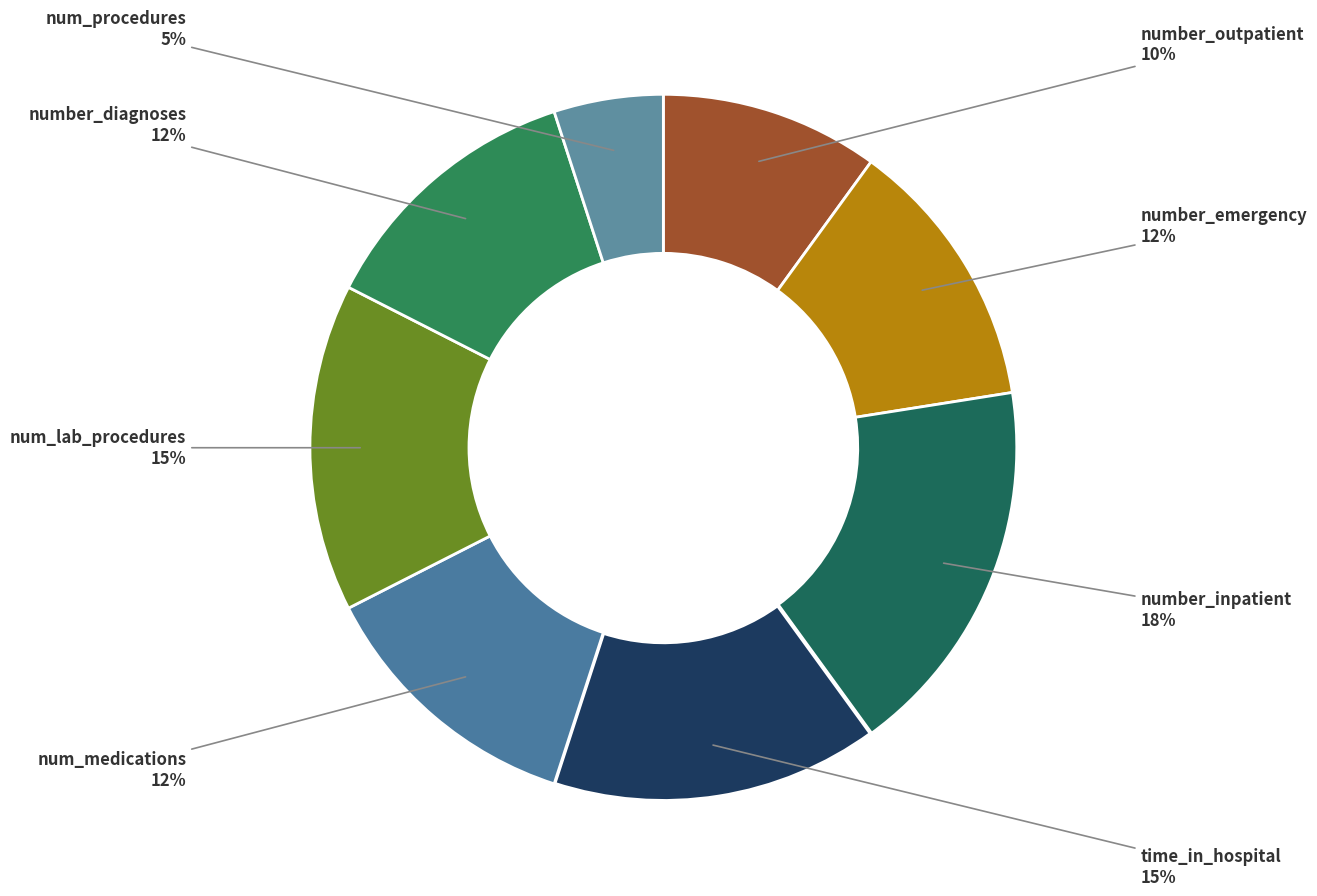

Which slice is the largest?

number_inpatient